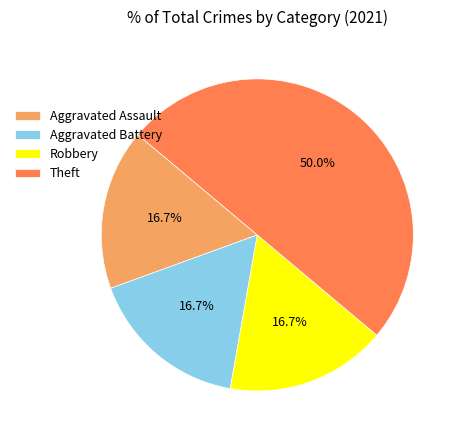

Which category has the biggest portion of the pie?

Theft